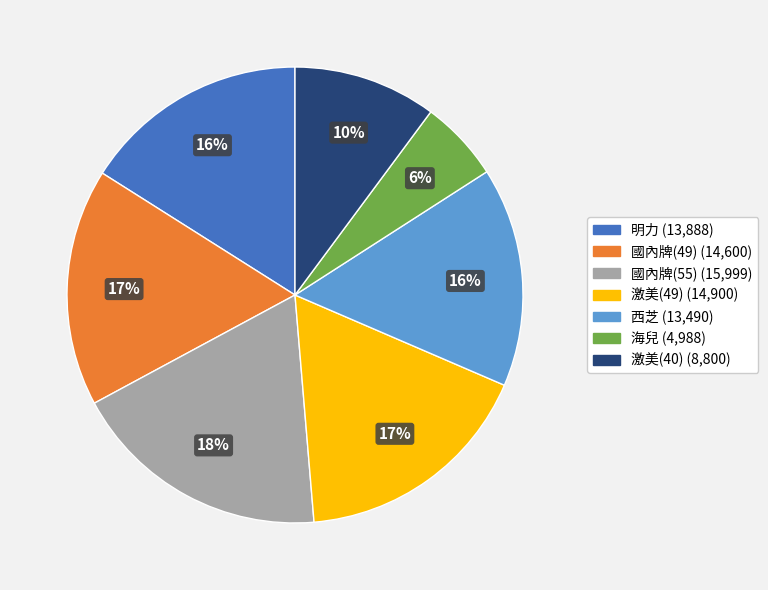

The 明力 slice represents 9% of the pie. True or false?

False